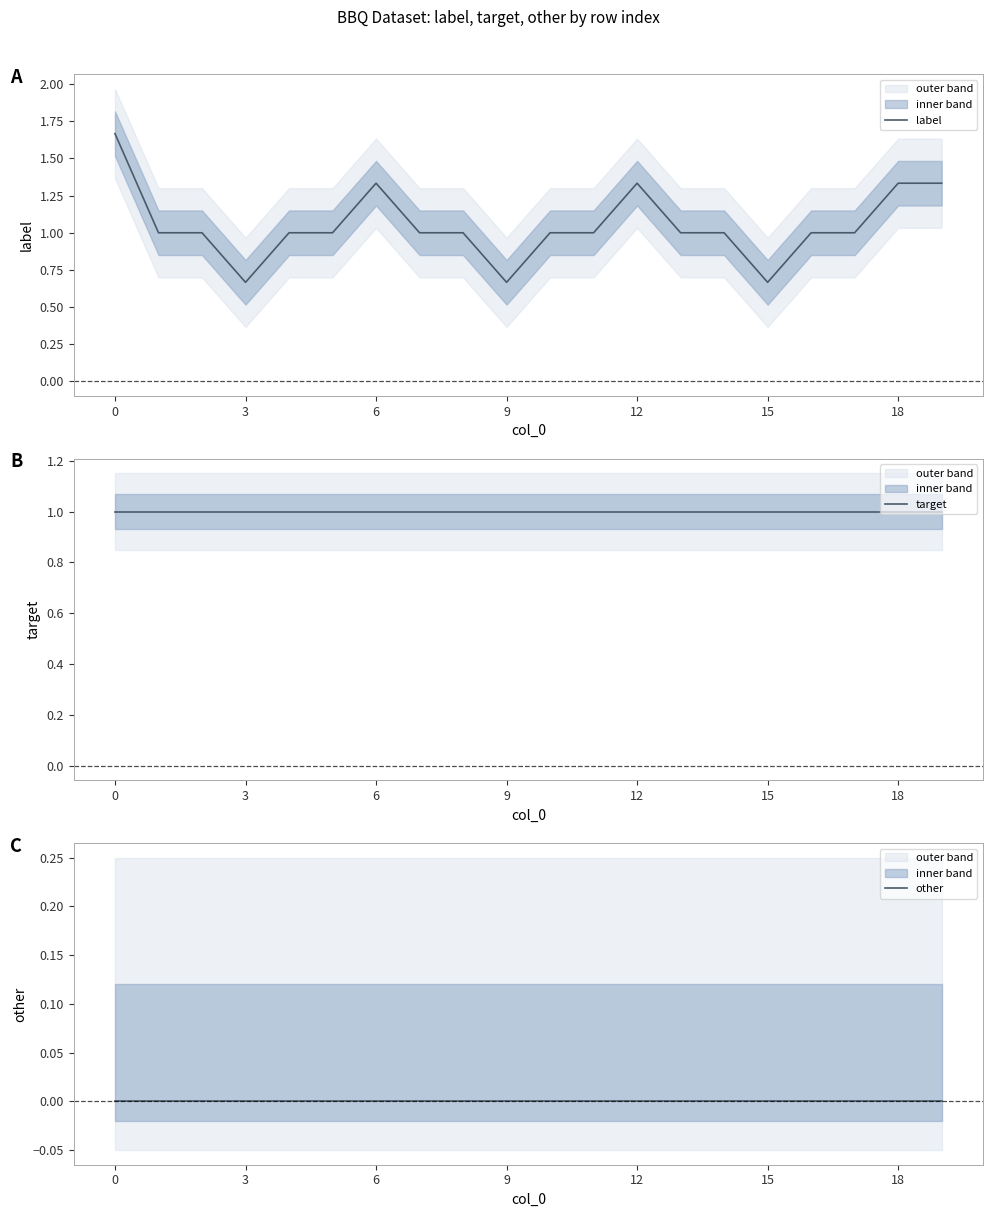

Is it true that label equals 2.0 at 18?

False